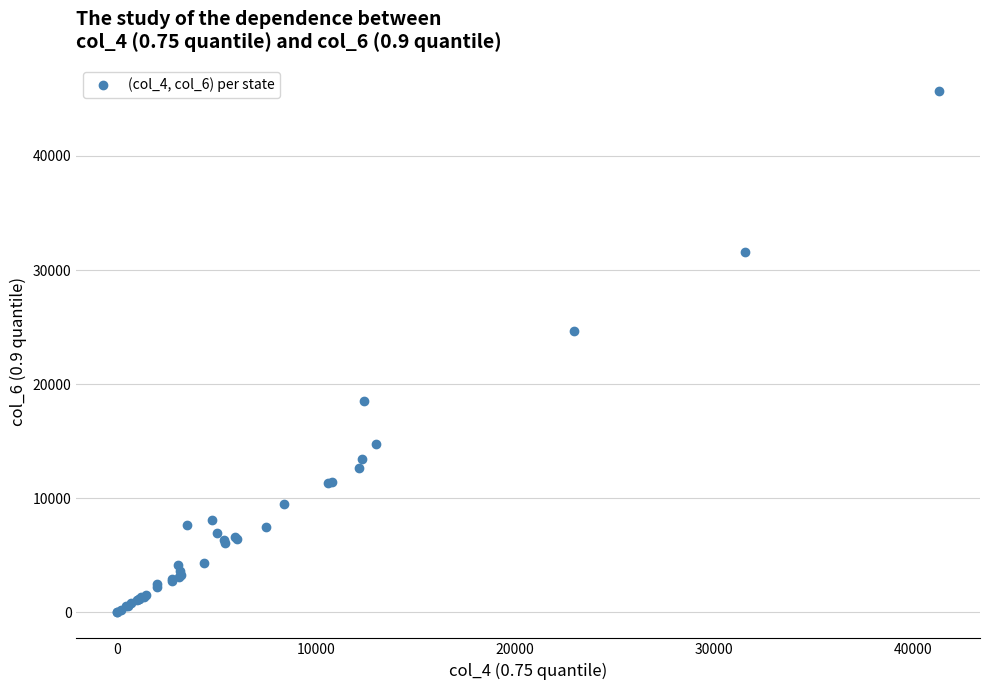

What Y value in the scatter plot is closest to 22852?

24630